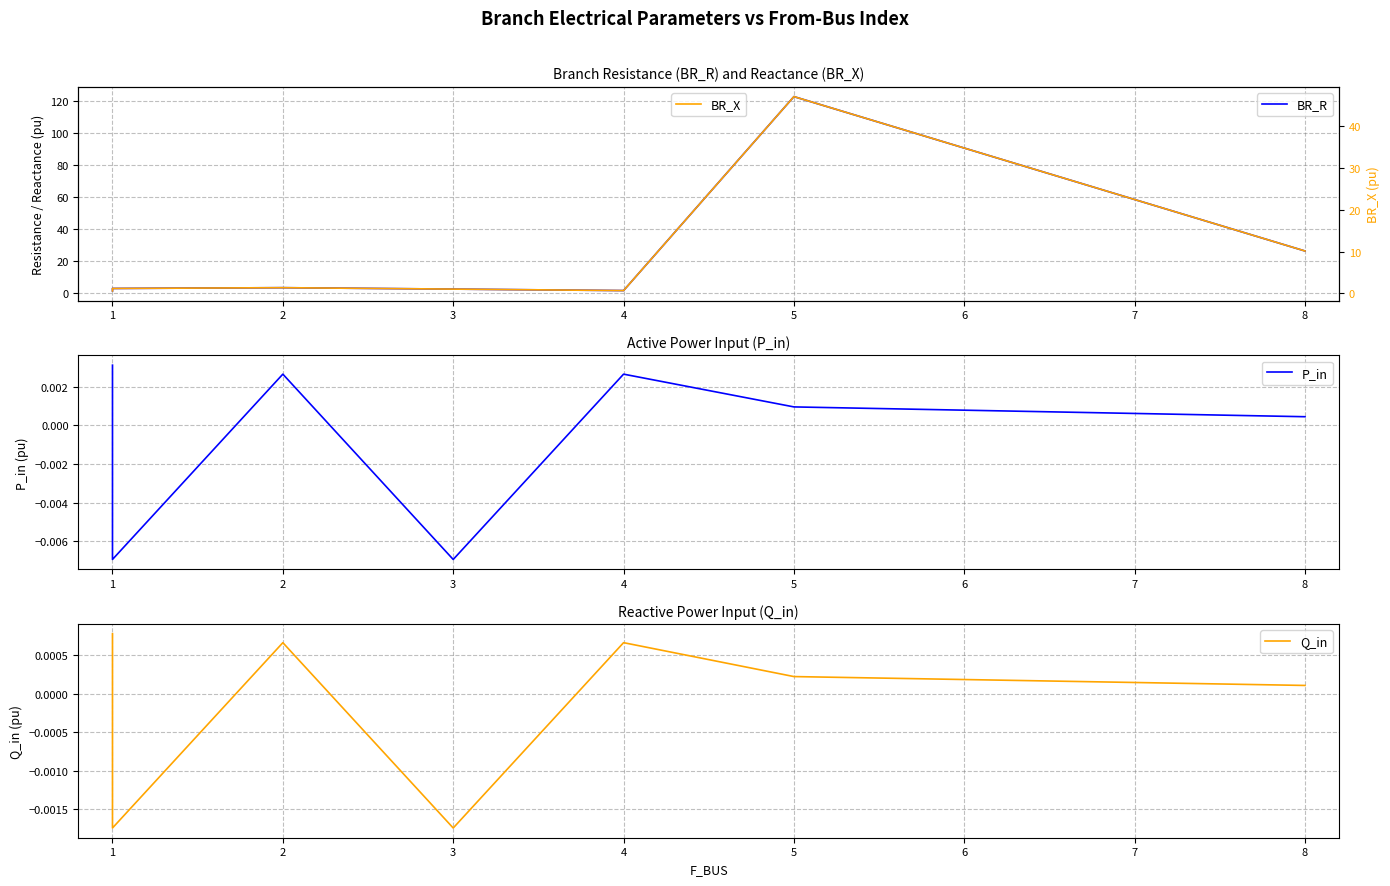

True or false: BR_X and BR_R cross at least once.

False